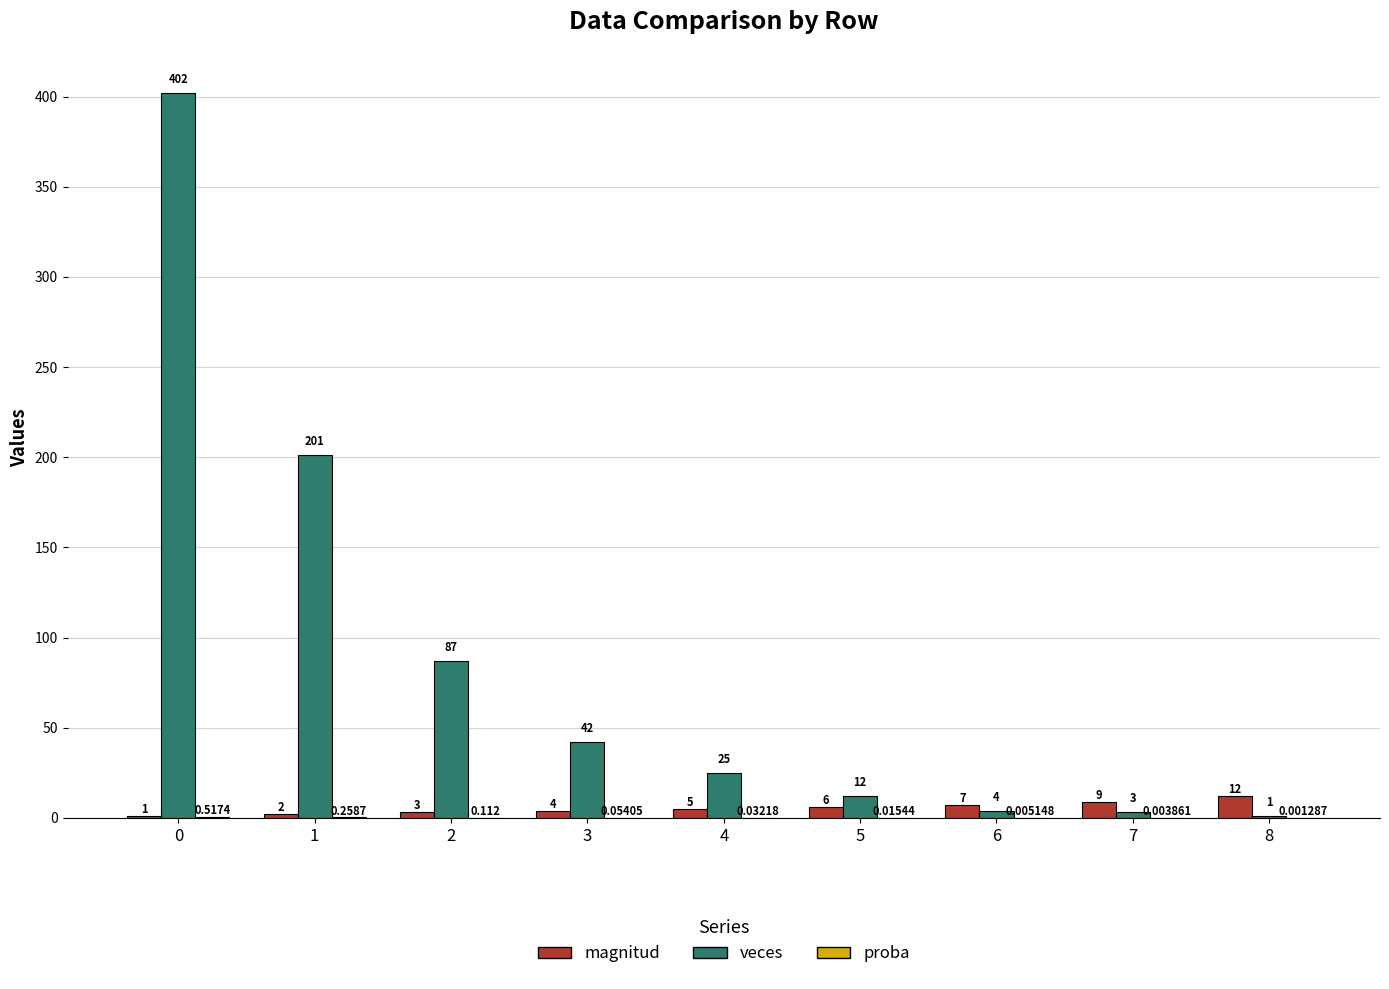

How many groups of bars are there?

9